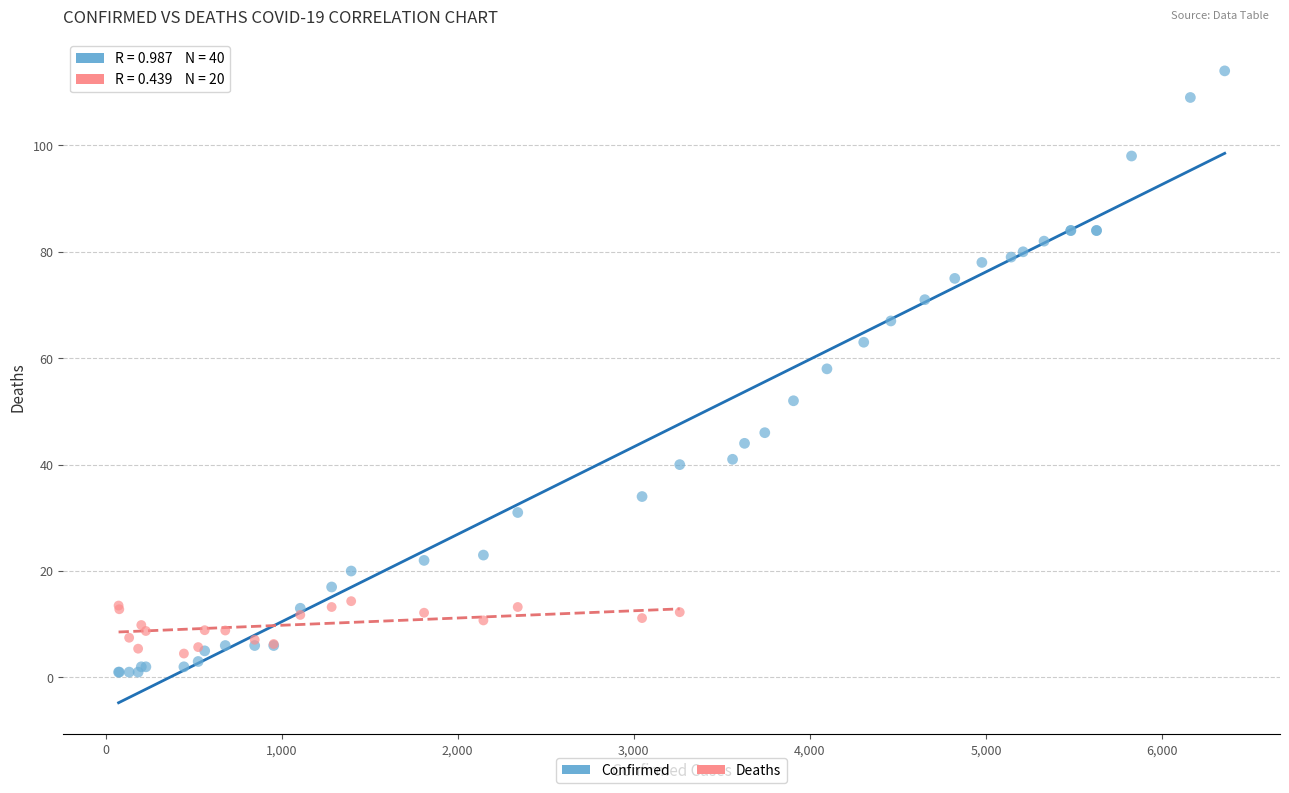

Which series has the widest spread of Y values?

Confirmed